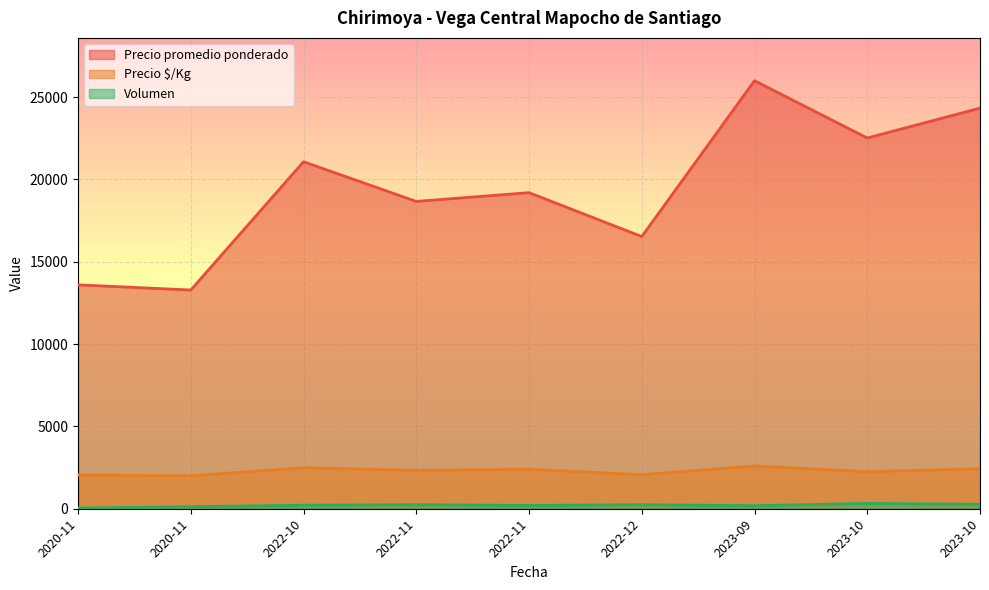

True or false: Precio promedio ponderado and Volumen intersect in this chart.

False